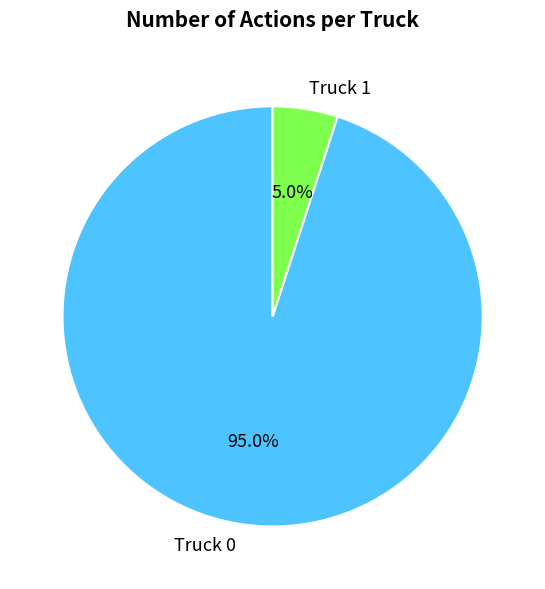

How many slices are in this pie chart?

2